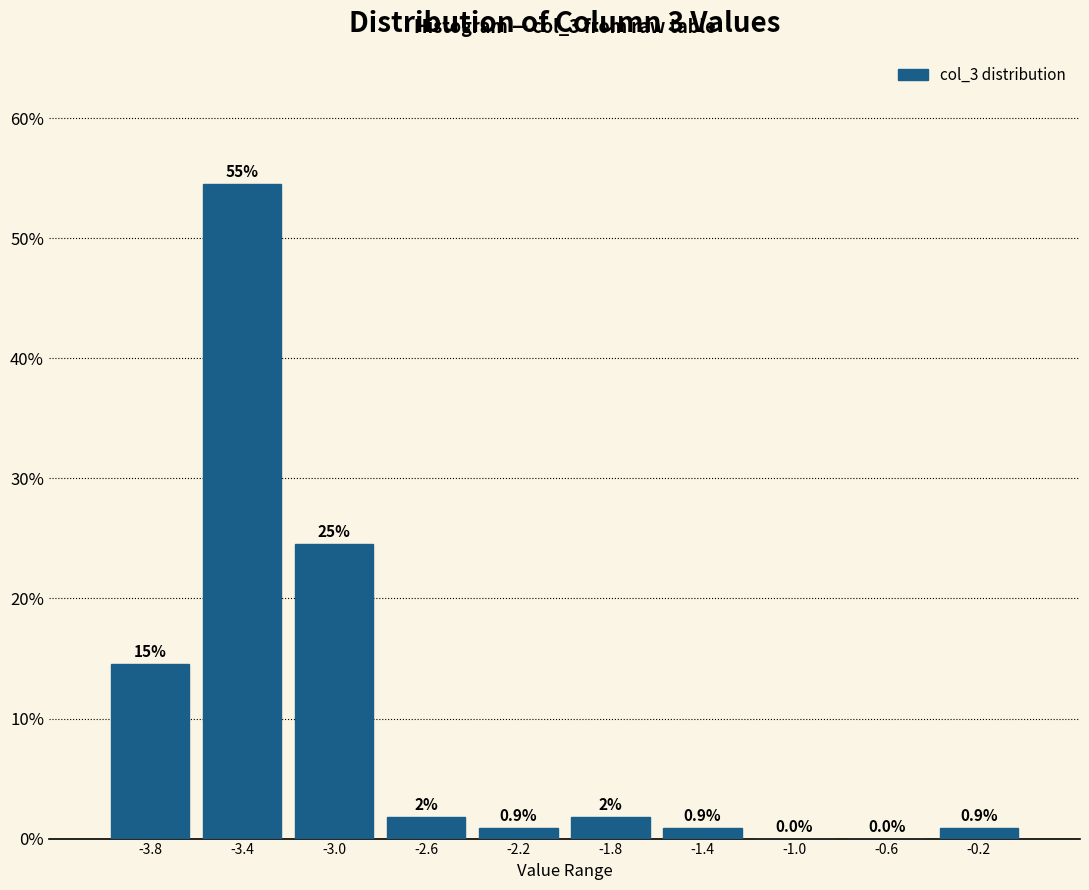

Over which range of the x-axis is the bar tallest?

-3.55 to -3.20